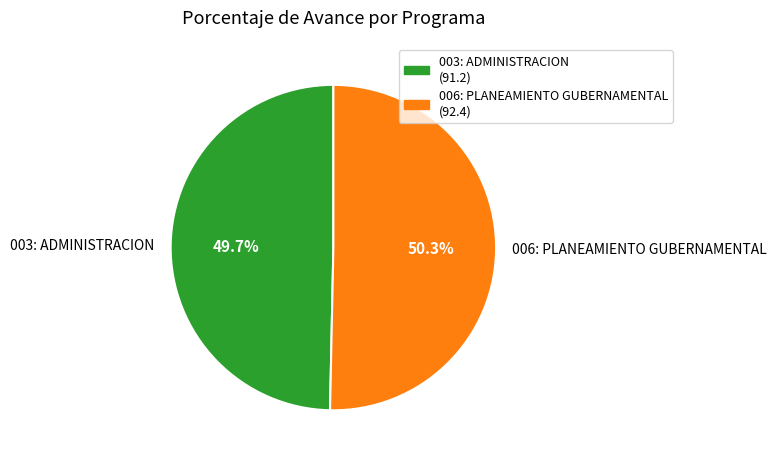

Is there any slice that represents more than half of the pie?

Yes